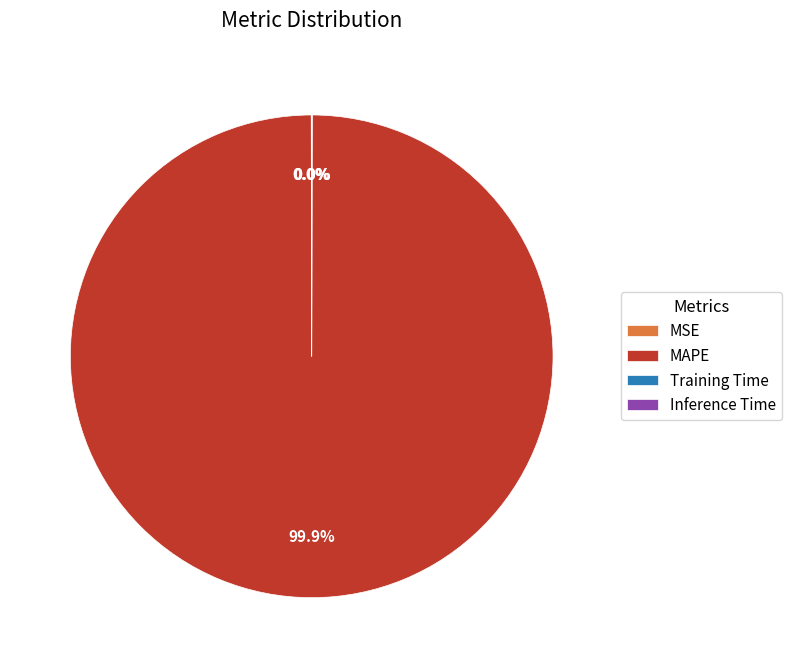

Does any single category account for the majority?

Yes